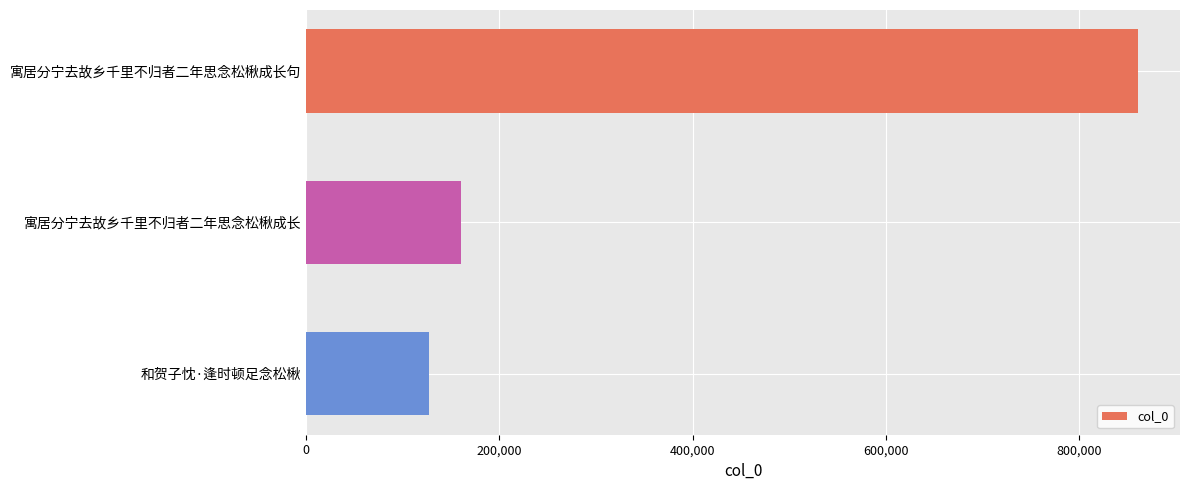

How many bars are there in total?

3